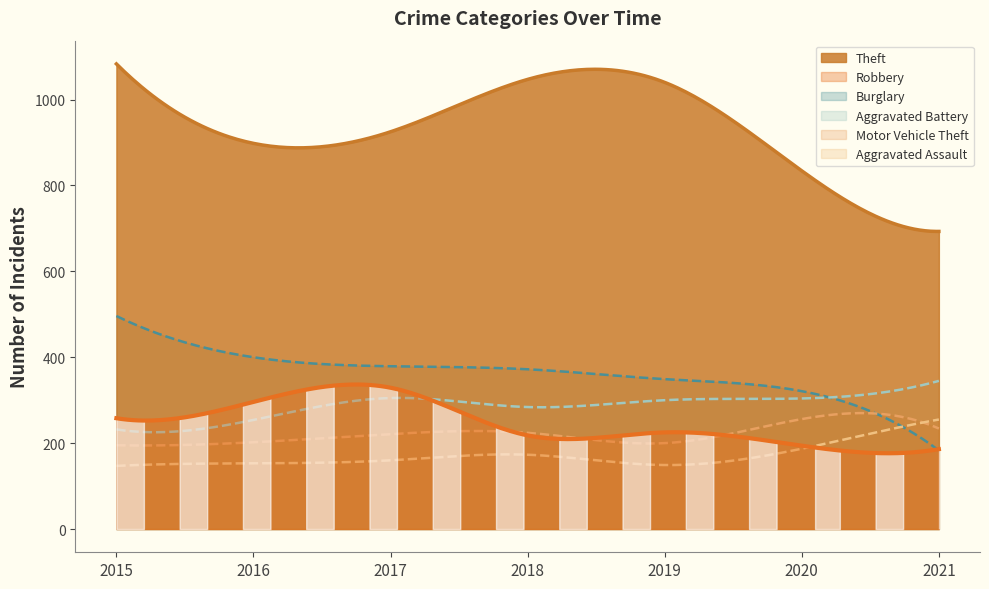

What is the value of the Motor Vehicle Theft point at the 7th from the left?

234